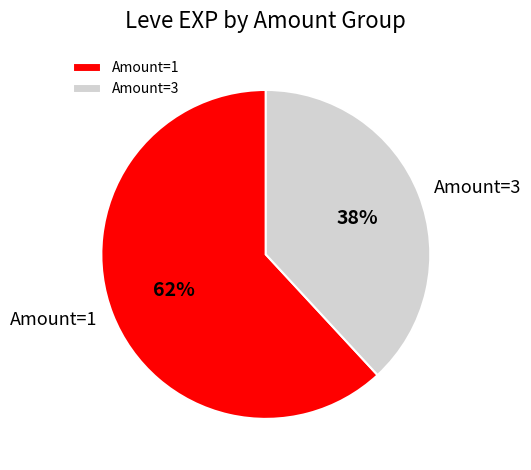

Which slice is the smallest?

Amount=3